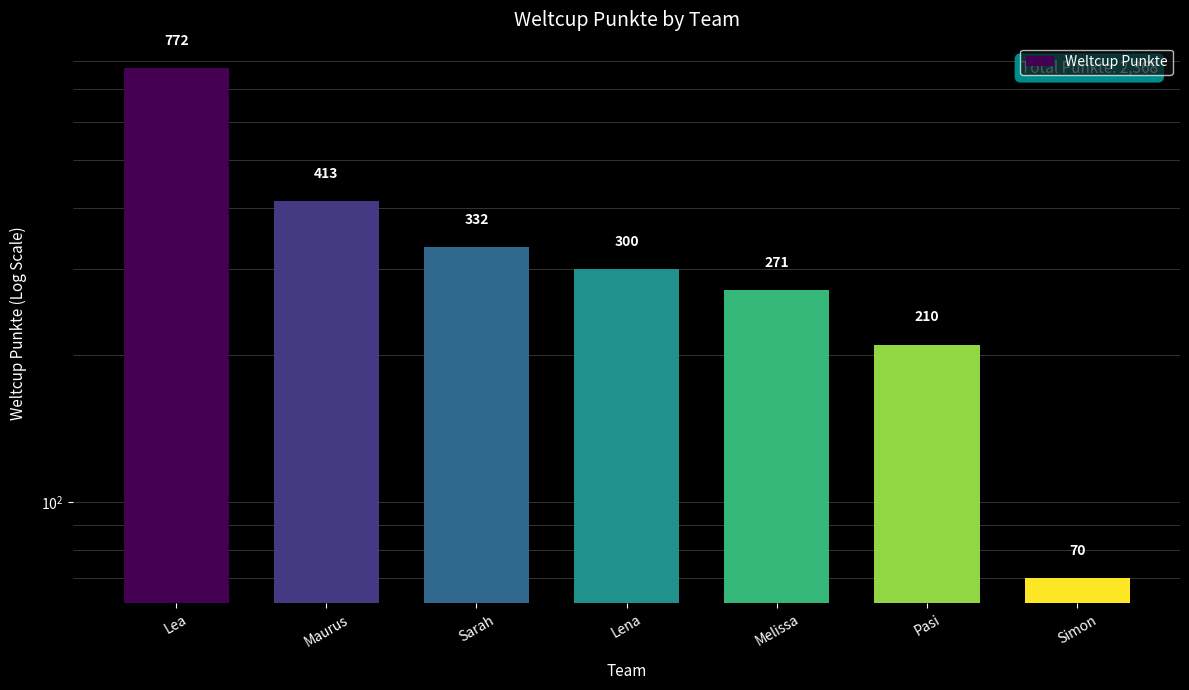

Between Lea and Simon, which is larger?

Lea